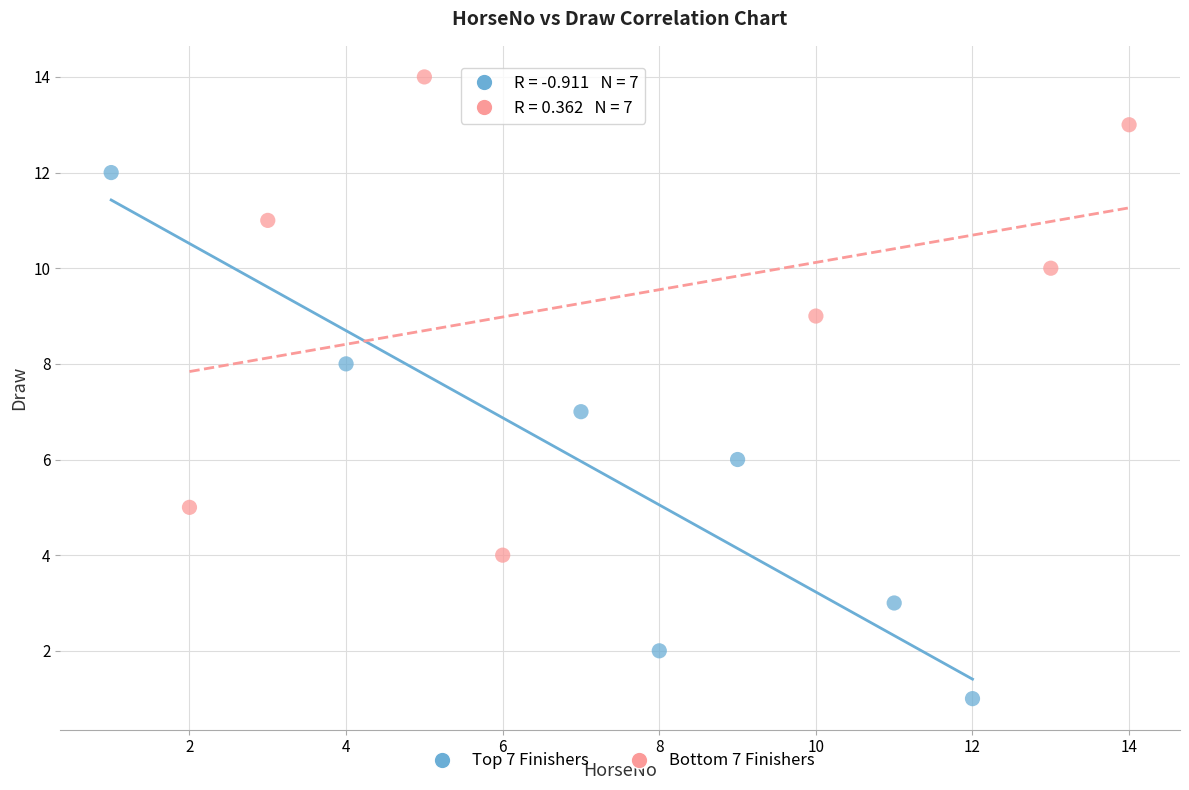

What are all the series names shown in the legend?

Top 7 Finishers, Bottom 7 Finishers